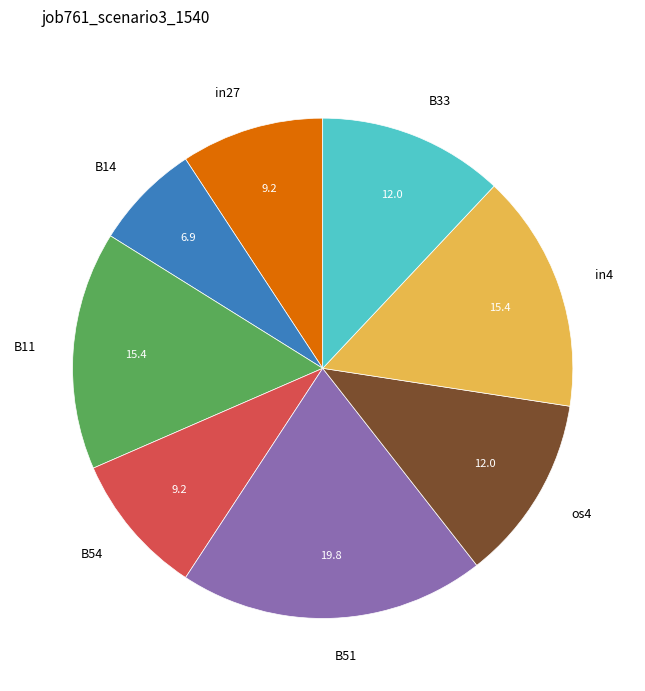

Which slice is the largest?

B51